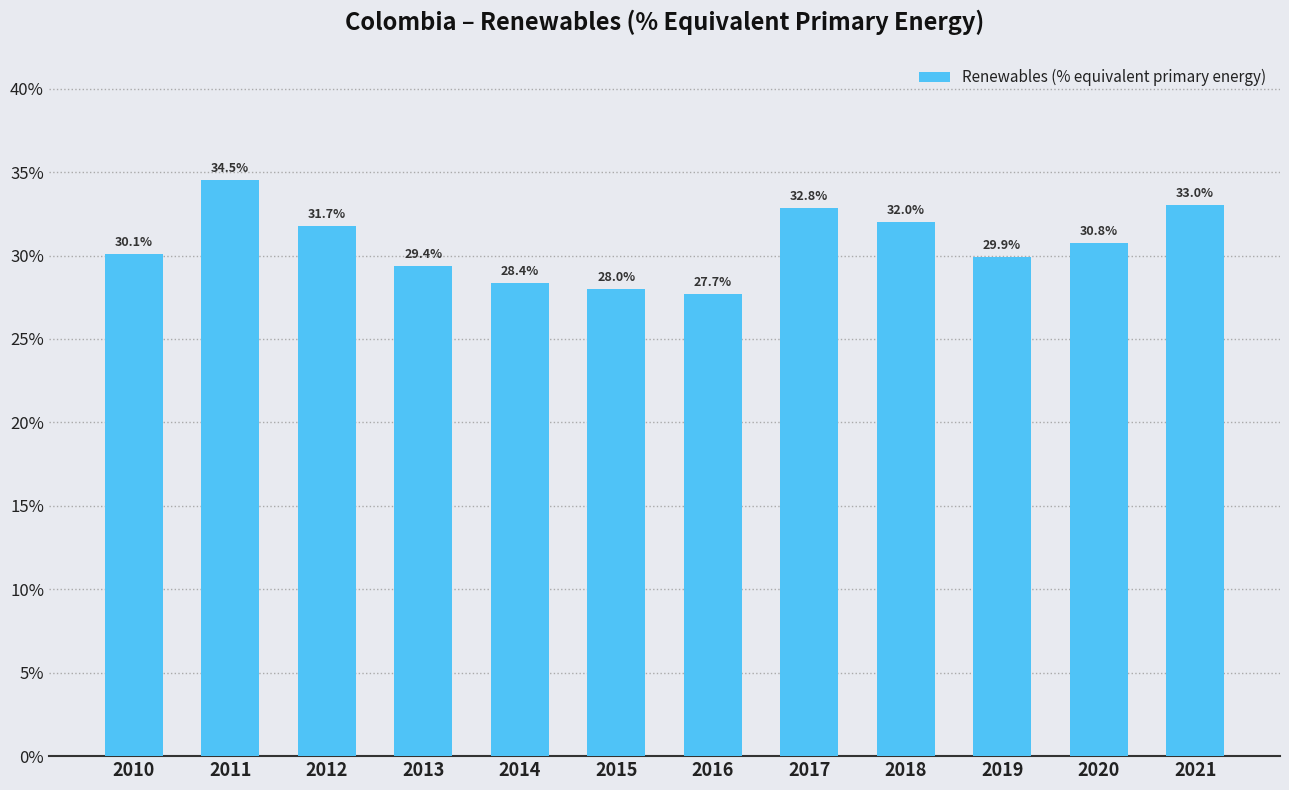

How many categories are shown in the chart?

12